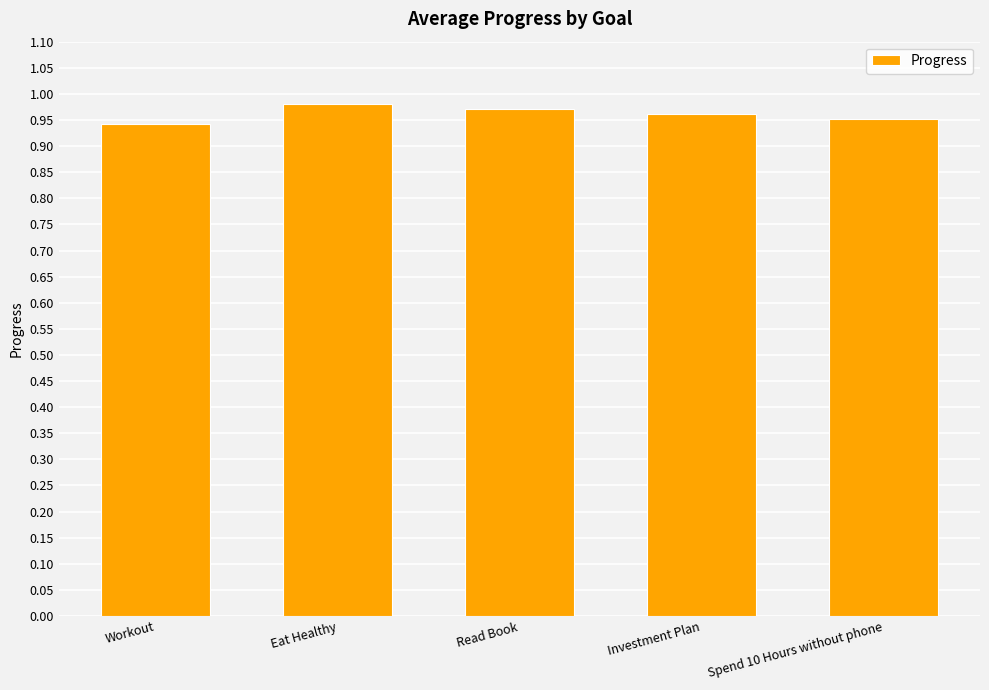

Count the values in the range 0 to 1.

5